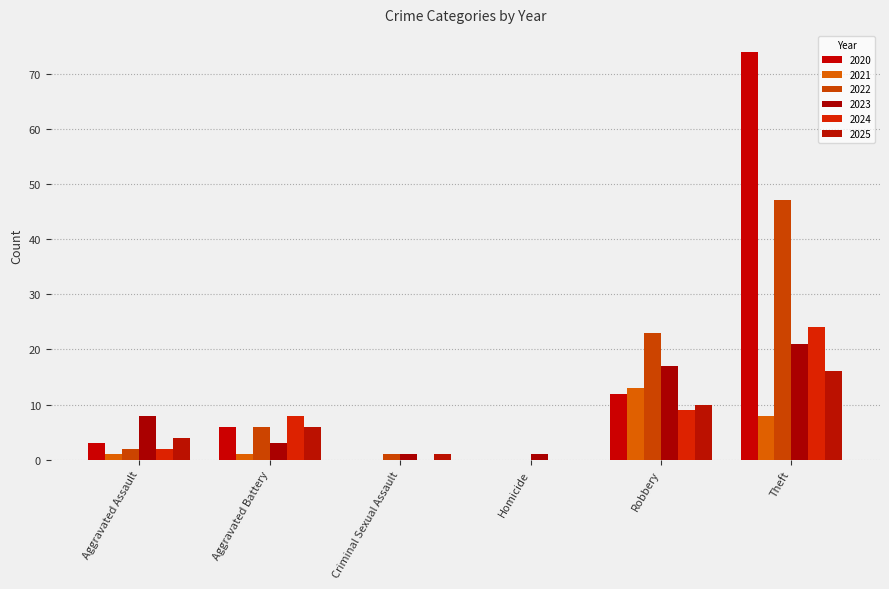

Between Criminal Sexual Assault and Homicide, which series saw the biggest shift?

2022